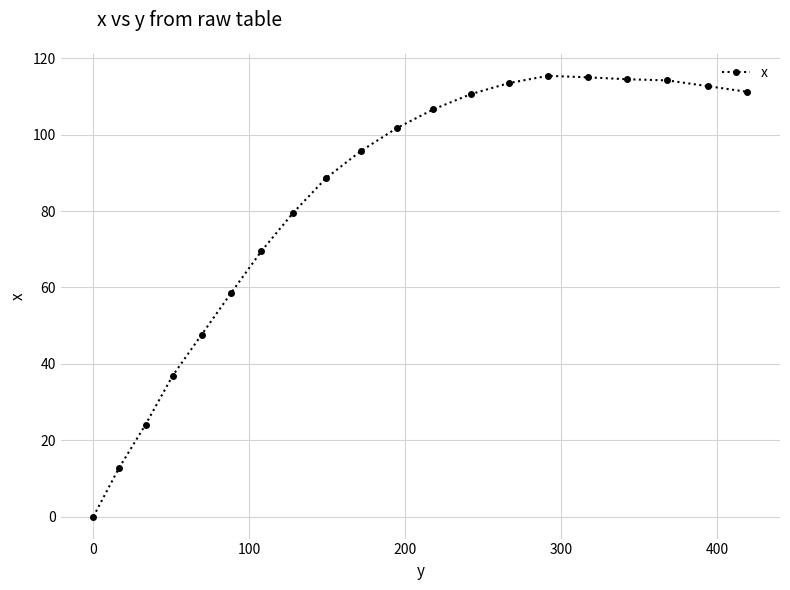

What is the greatest value displayed?

115.4